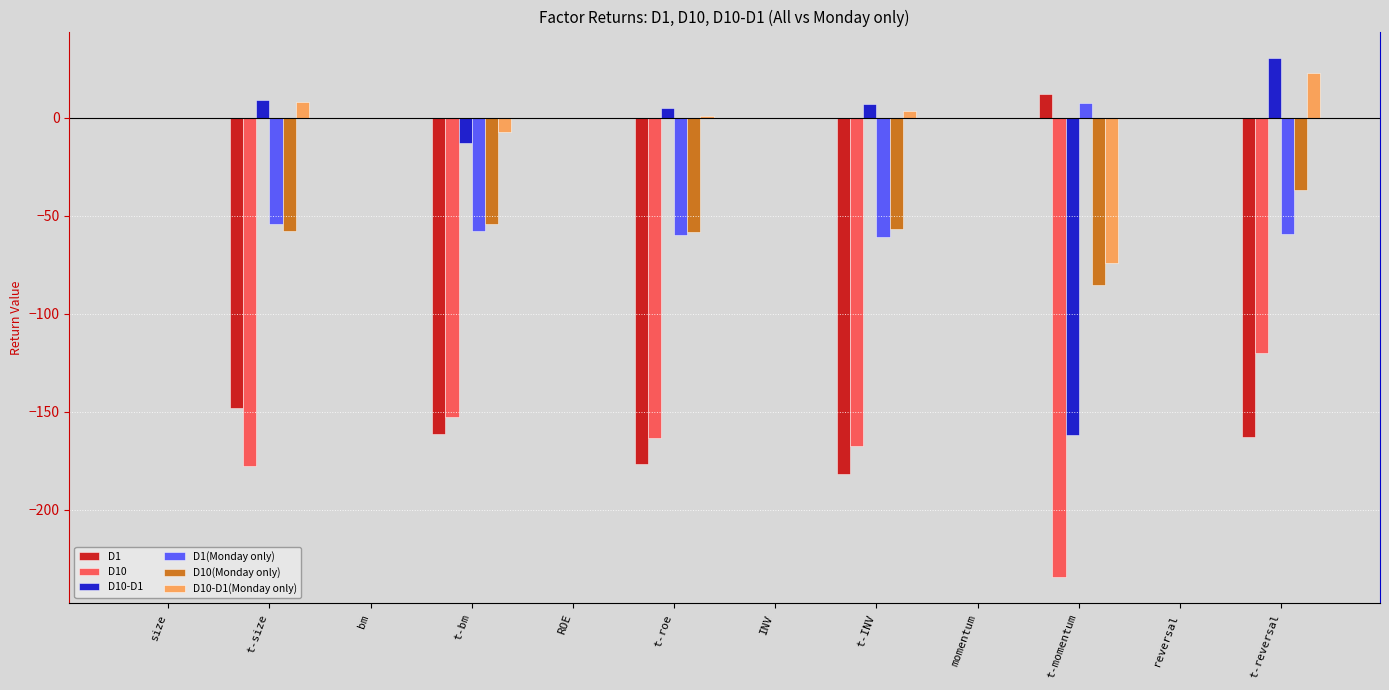

Is the value of D10-D1(Monday only) at t-reversal greater than the value of D1 at t-size?

Yes